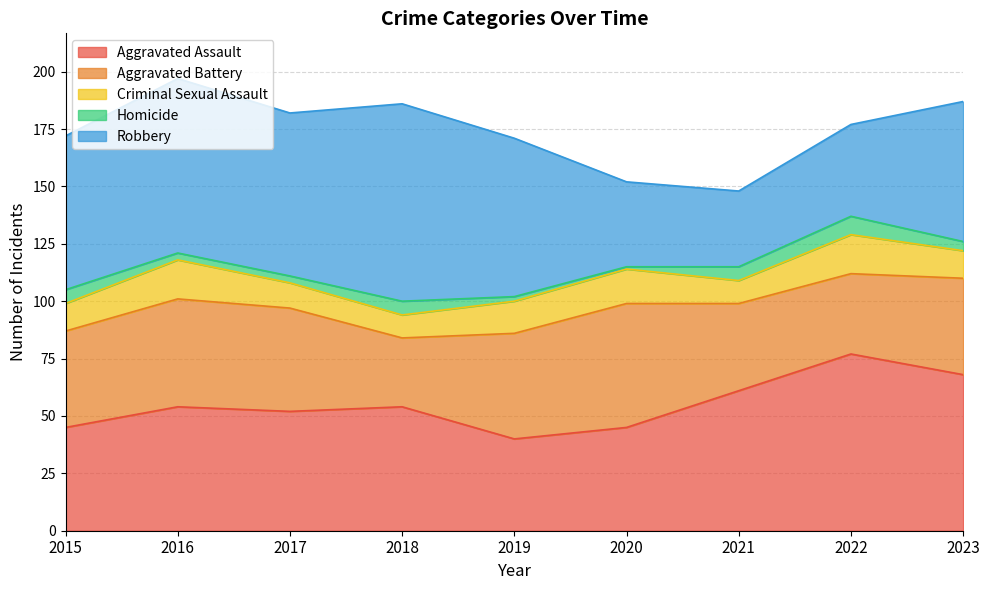

Which series has the largest range (max minus min)?

Robbery